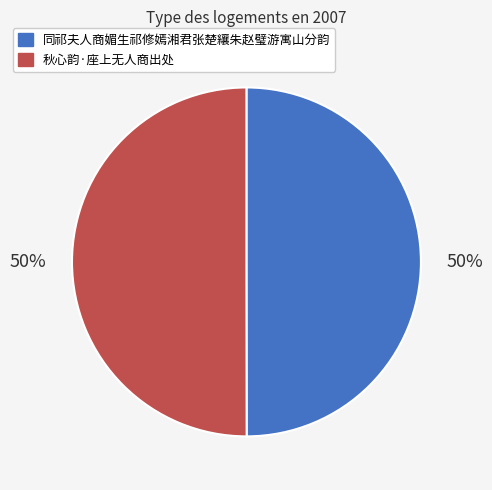

True or false: 秋心韵·座上无人商出处 accounts for 50% of the total.

True